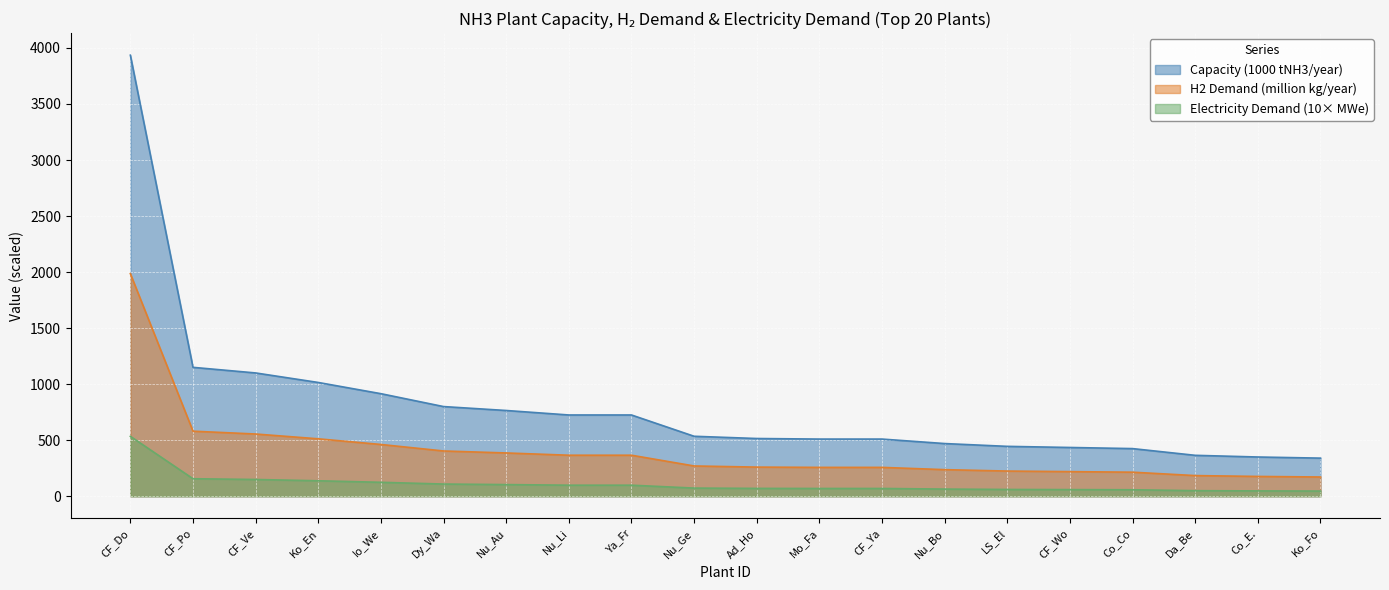

What are all the series names shown in the legend?

Capacity (1000 tNH3/year), H2 Demand (million kg/year), Electricity Demand (10× MWe)